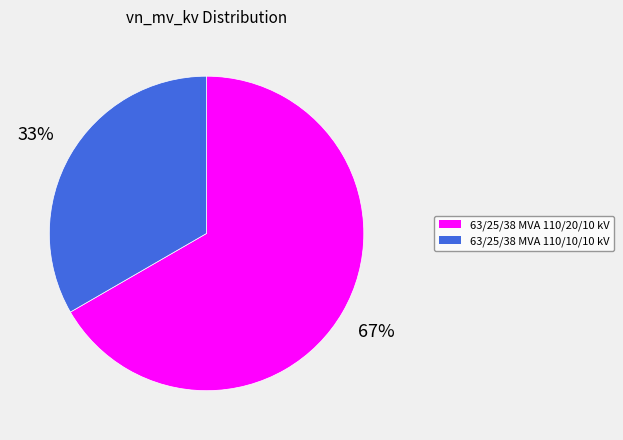

To the nearest percent, what portion does 63/25/38 MVA 110/10/10 kV represent?

33%